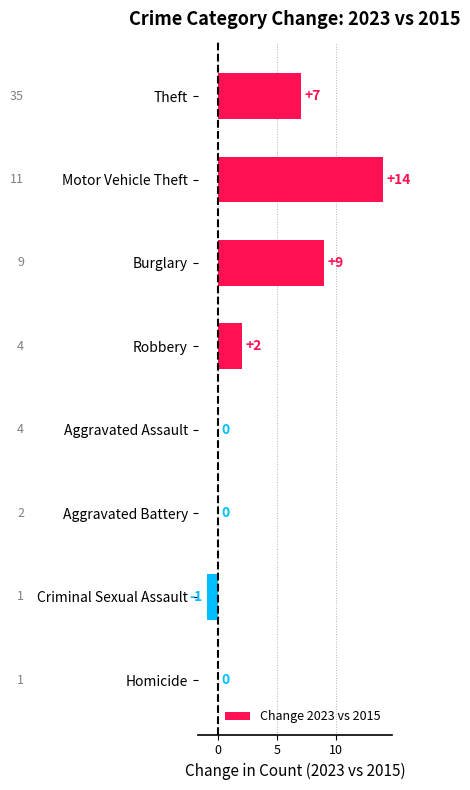

At which category does the chart reach its peak across all series?

Motor Vehicle Theft